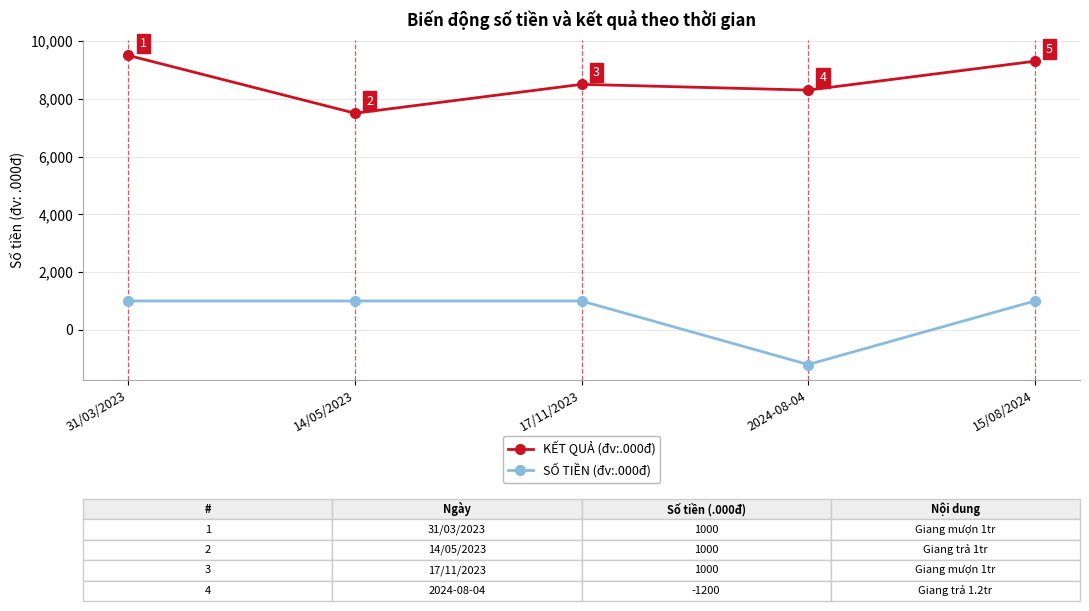

Is it true that KẾT QUẢ (đv:.000đ) equals 8300 at 2024-08-04?

True